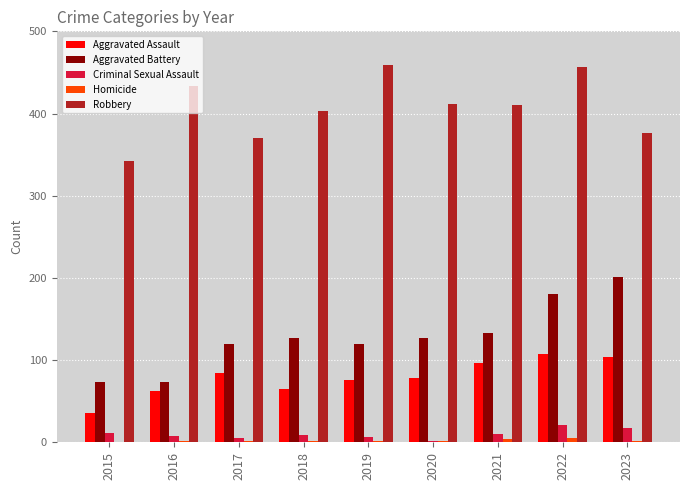

The value of Aggravated Assault at 2023 is 30. True or false?

False